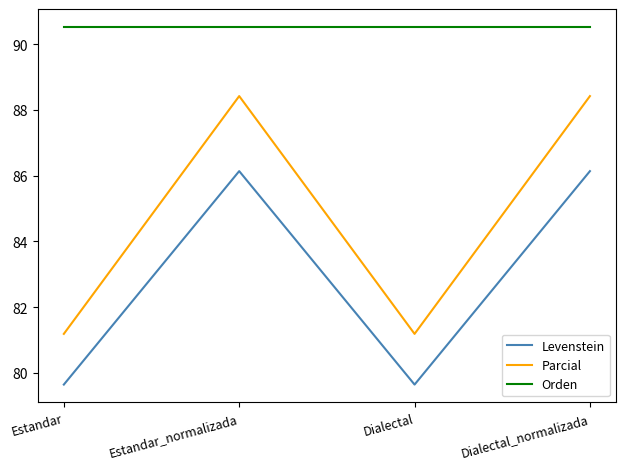

Reading left to right, what are all the values shown in this chart?

Levenstein: Estandar=79.6	Estandar_normalizada=86.1	Dialectal=79.6	Dialectal_normalizada=86.1
Parcial: Estandar=81.2	Estandar_normalizada=88.4	Dialectal=81.2	Dialectal_normalizada=88.4
Orden: Estandar=90.5	Estandar_normalizada=90.5	Dialectal=90.5	Dialectal_normalizada=90.5